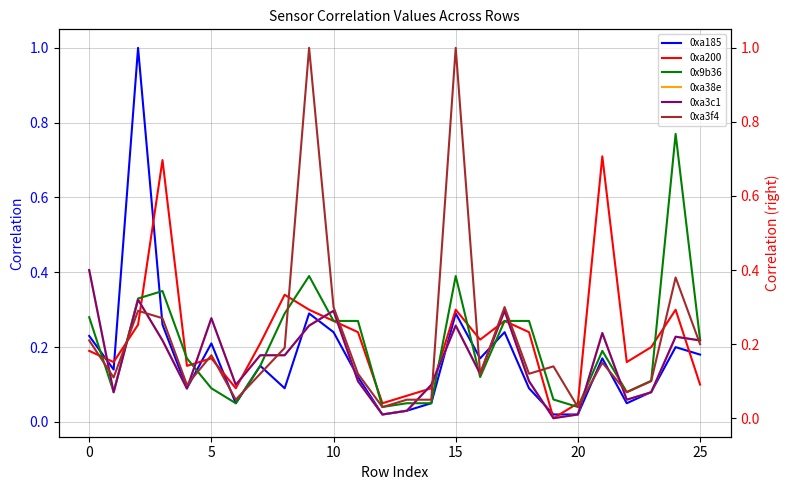

What is the value of the 0xa3f4 point at the 10th from the left?

1.0